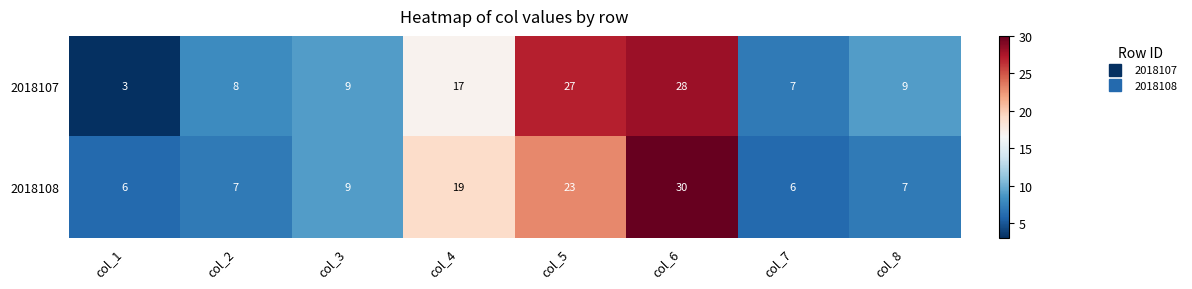

What is the difference between the highest and lowest values at col_5?

4